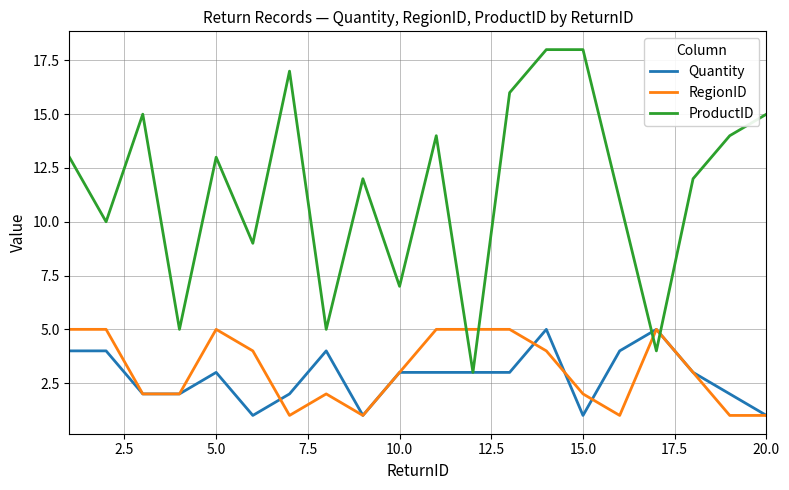

Which series has the largest range (max minus min)?

ProductID